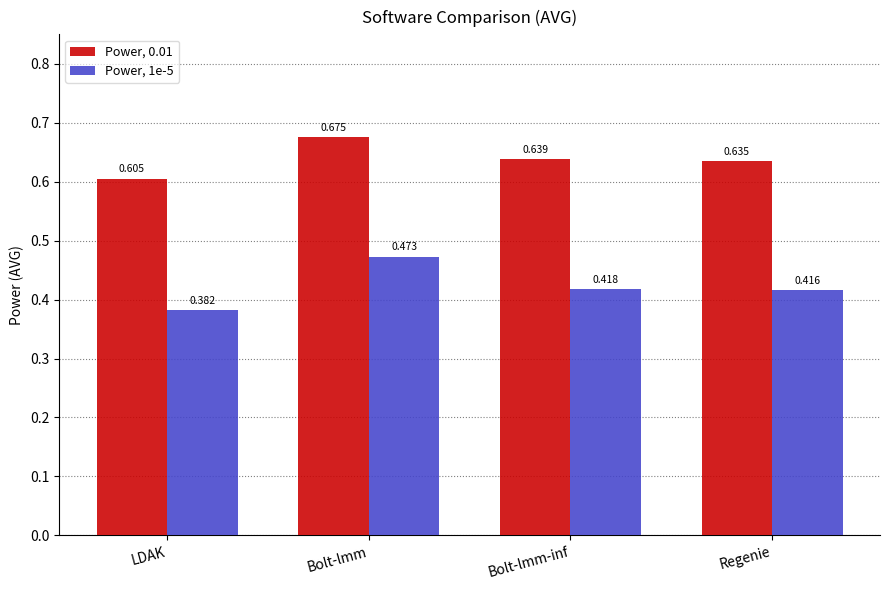

Where is Power, 1e-5 nearest to the value 0?

LDAK